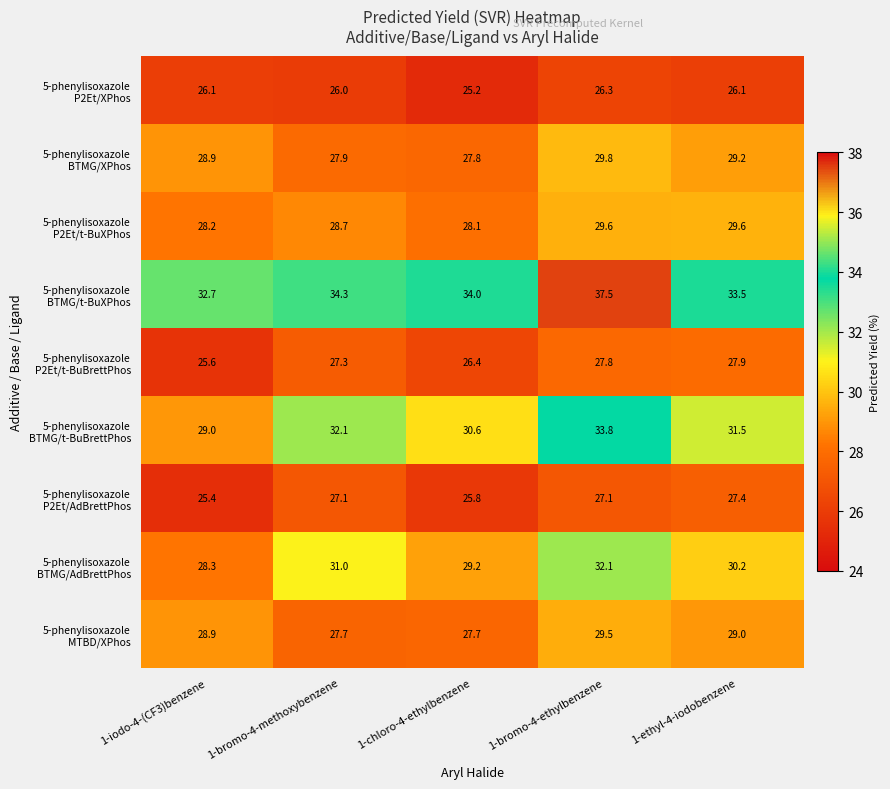

What is the minimum value shown in the chart?

25.2